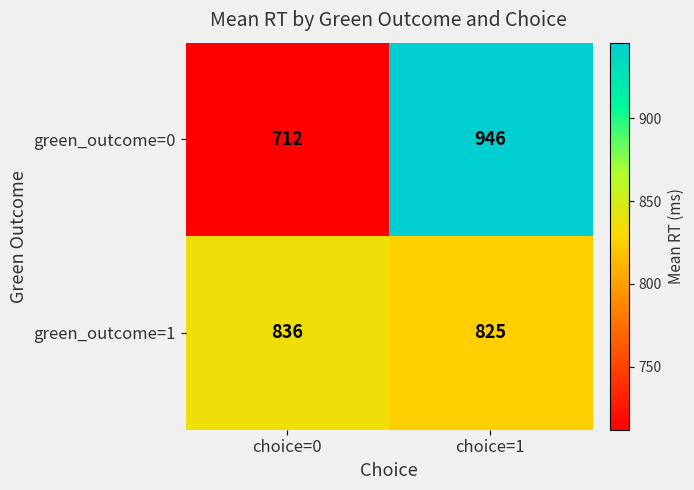

Which series changed the most between choice=0 and choice=1?

green_outcome=0